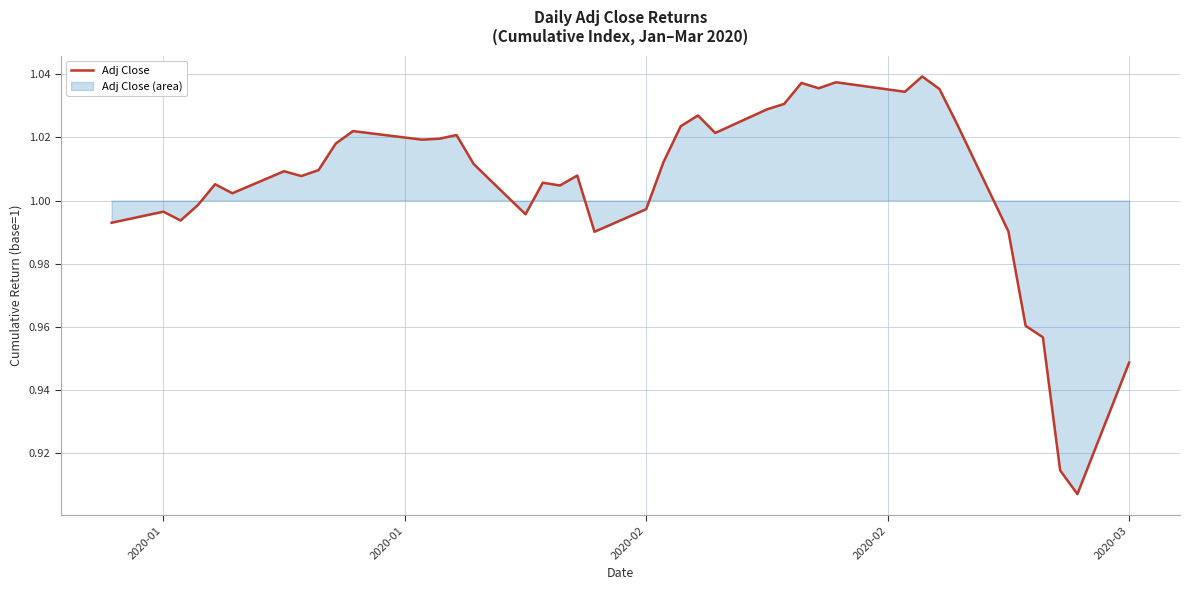

What is the minimum value shown in the chart?

0.9